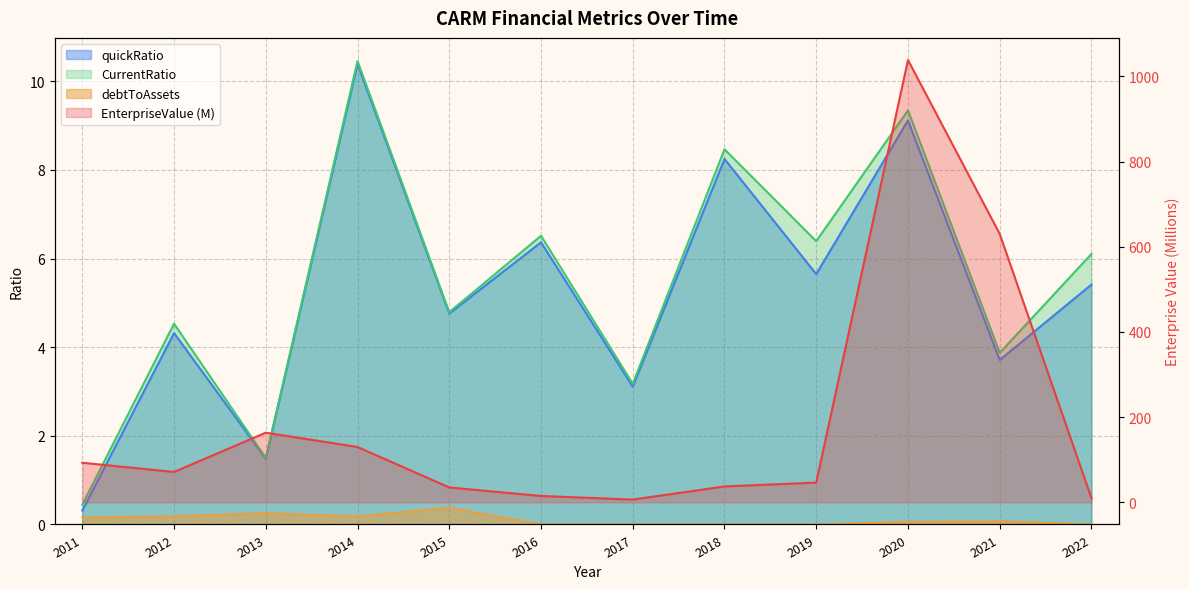

What is the sum of the quickRatio values at 2016 and 2014?

16.8